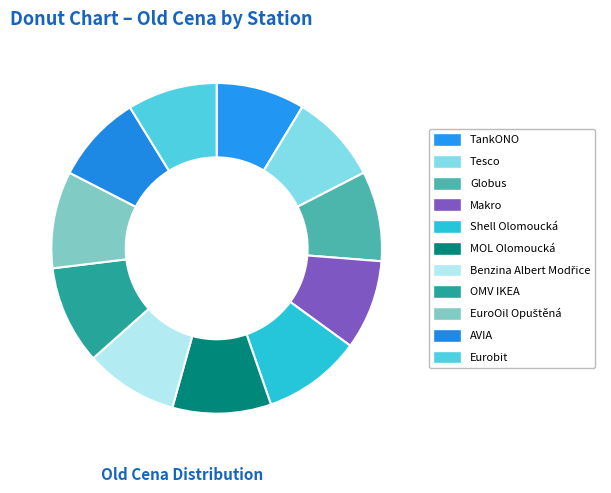

What percentage is the Globus slice, to the nearest percent?

9%